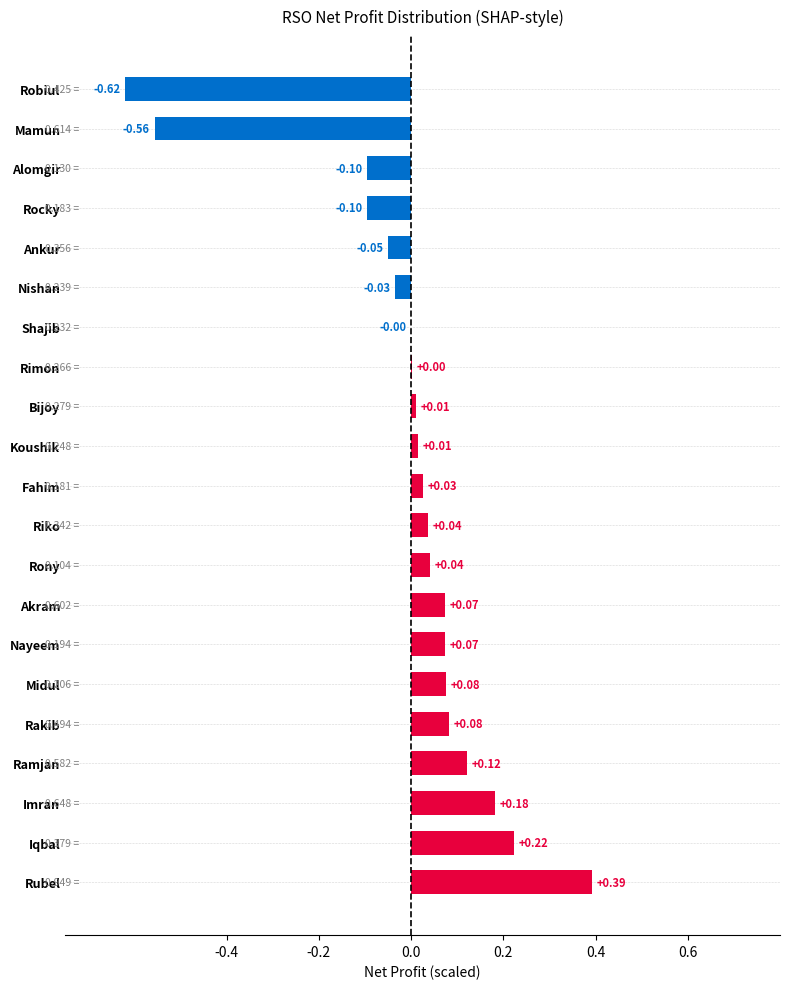

Which has a higher value, Rimon or Ramjan?

Ramjan